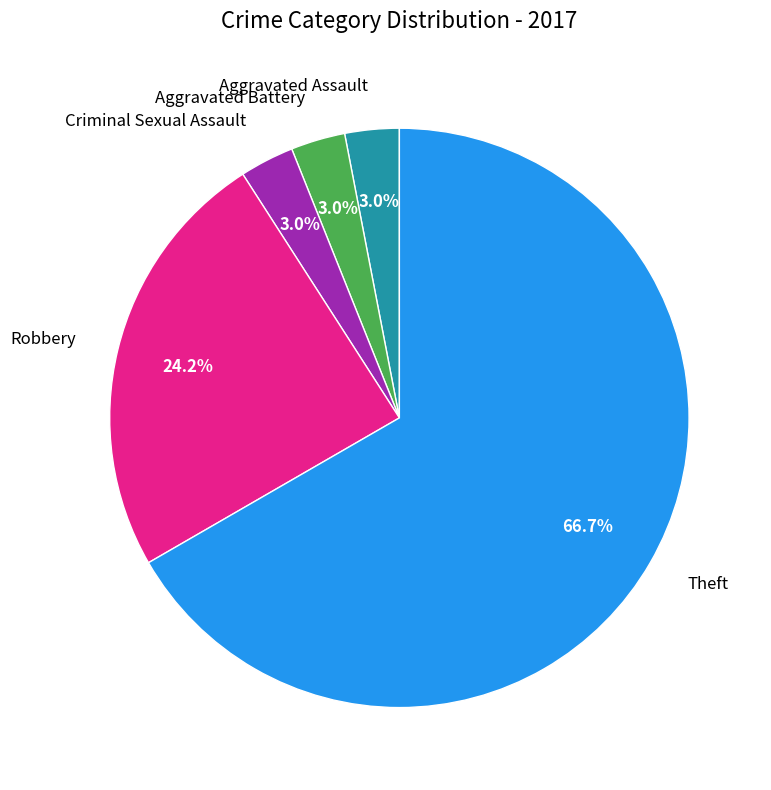

Is there any slice that represents more than half of the pie?

Yes